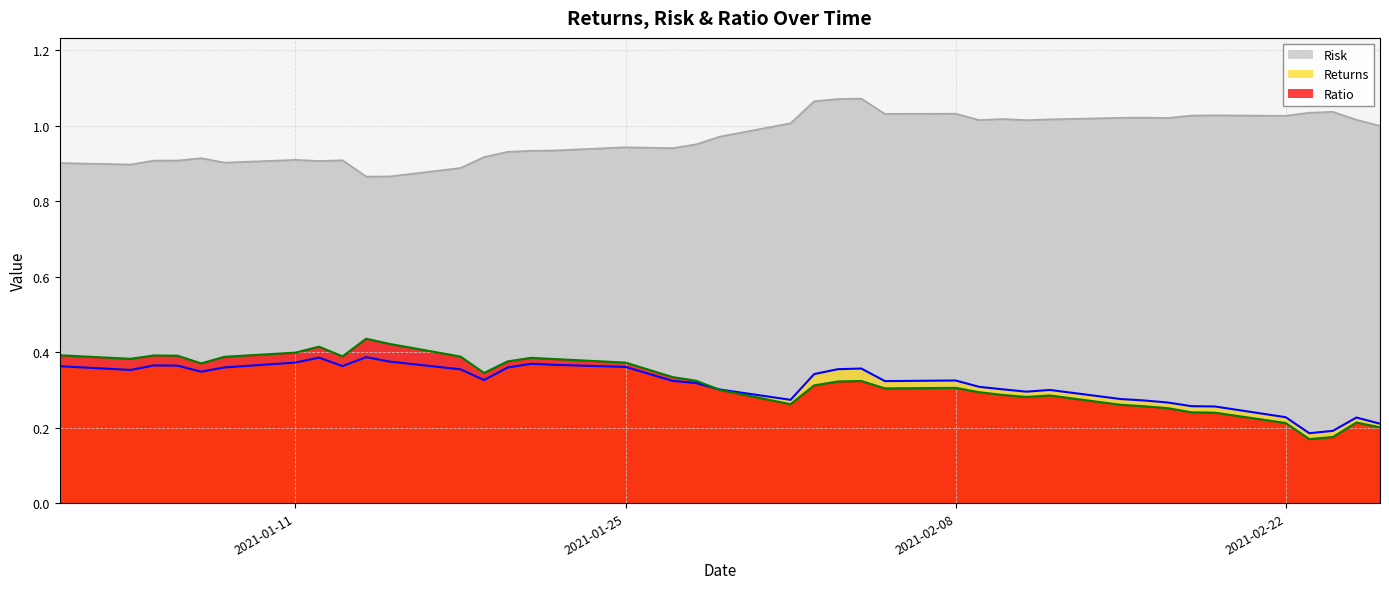

Which series has the largest total across all categories?

Risk